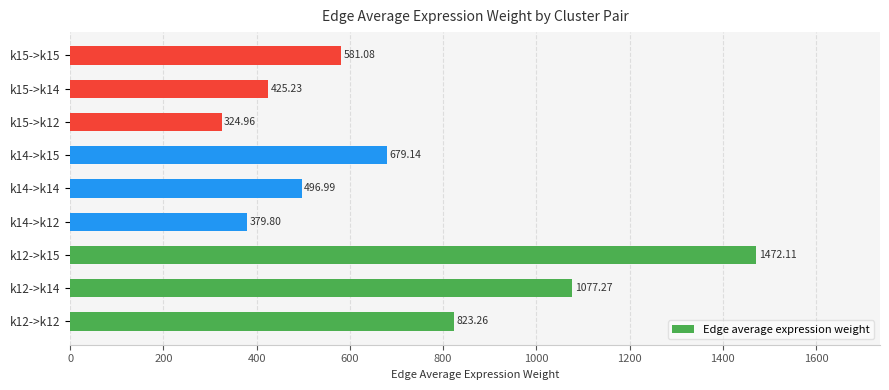

What is the average value?

695.5